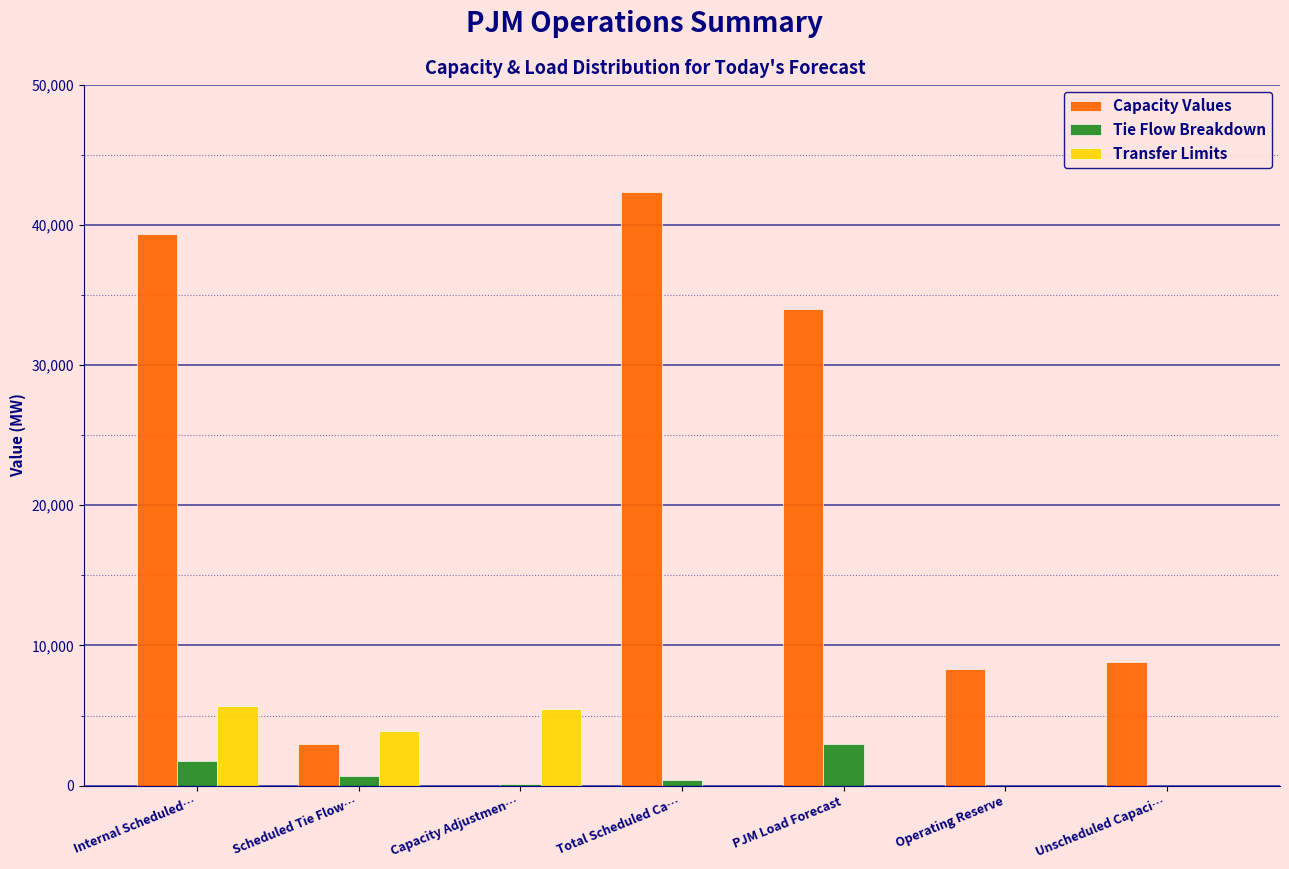

Is it true that Tie Flow Breakdown equals -2055 at Operating Reserve?

False